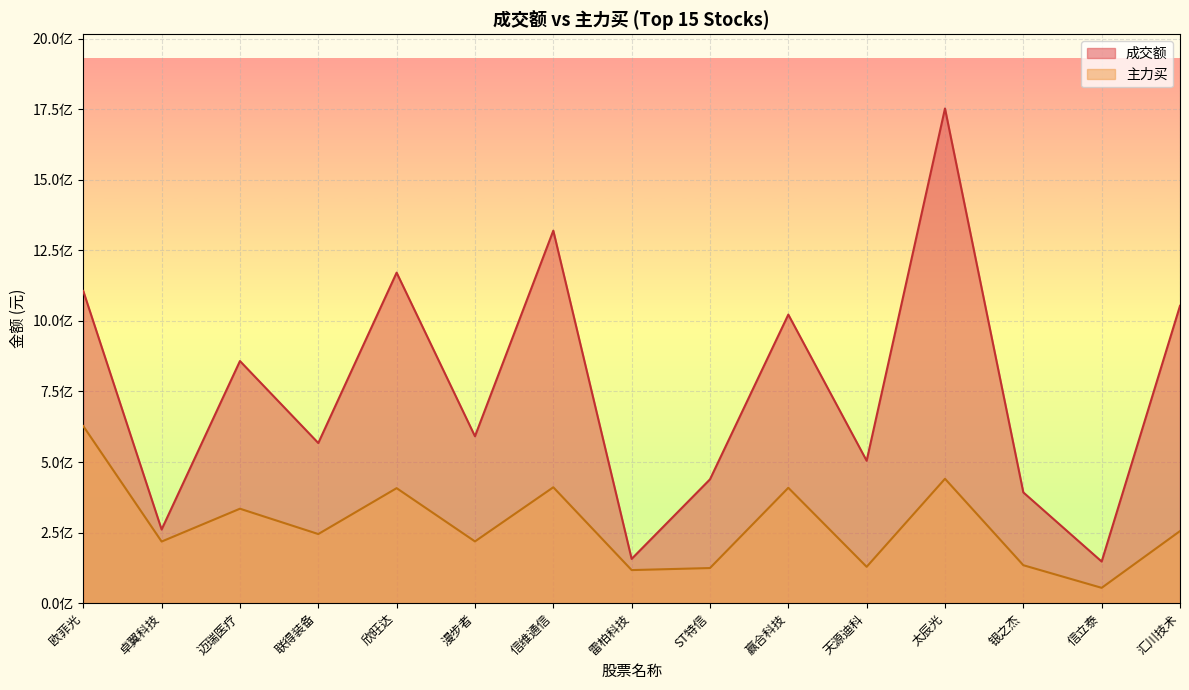

How many data points does each series have?

15